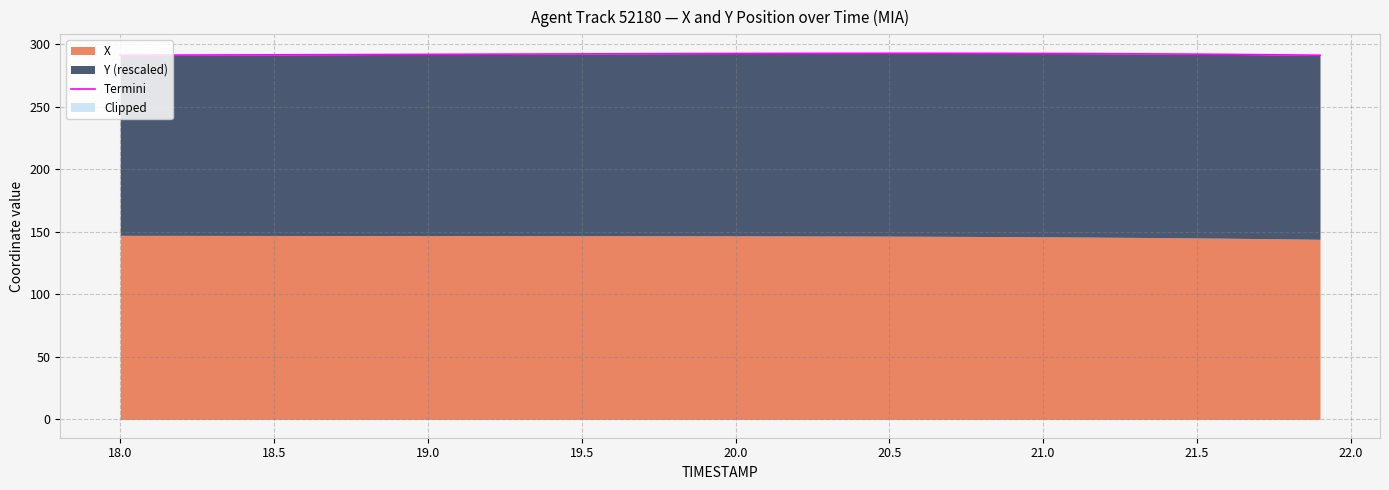

Reading right to left, transcribe all the data shown in this chart.

291.0	291.2	291.5	291.7	291.8	292.0	292.1	292.2	292.3	292.4	292.5	292.5	292.5	292.5	292.5	292.5	292.5	292.5	292.4	292.4	292.3	292.3	292.2	292.1	292.1	292.0	291.9	291.8	291.8	291.7	291.6	291.5	291.5	291.4	291.3	291.3	291.2	291.1	291.1	291.0